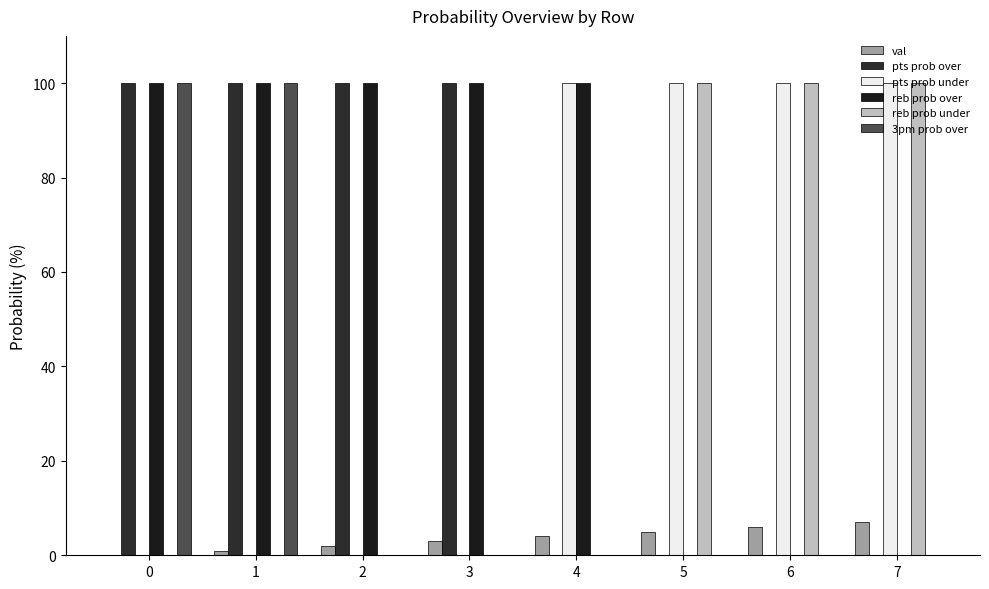

Reading left to right, list all the values displayed in this chart.

val: 0	1	2	3	4	5	6	7
pts prob over: 100	100	100	100	0	0	0	0
pts prob under: 0	0	0	0	100	100	100	100
reb prob over: 100	100	100	100	100	0	0	0
reb prob under: 0	0	0	0	0	100	100	100
3pm prob over: 100	100	0	0	0	0	0	0